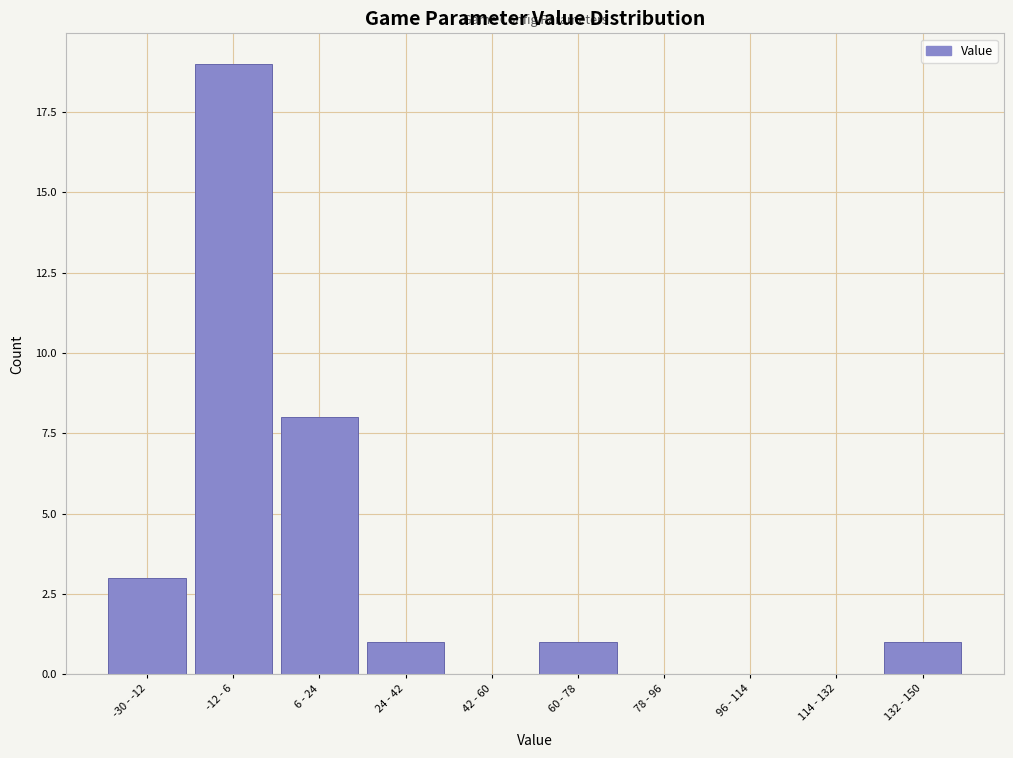

Reading left to right, extract all data points from this chart.

-30 - -12=3	-12 - 6=19	6 - 24=8	24 - 42=1	42 - 60=0	60 - 78=1	78 - 96=0	96 - 114=0	114 - 132=0	132 - 150=1